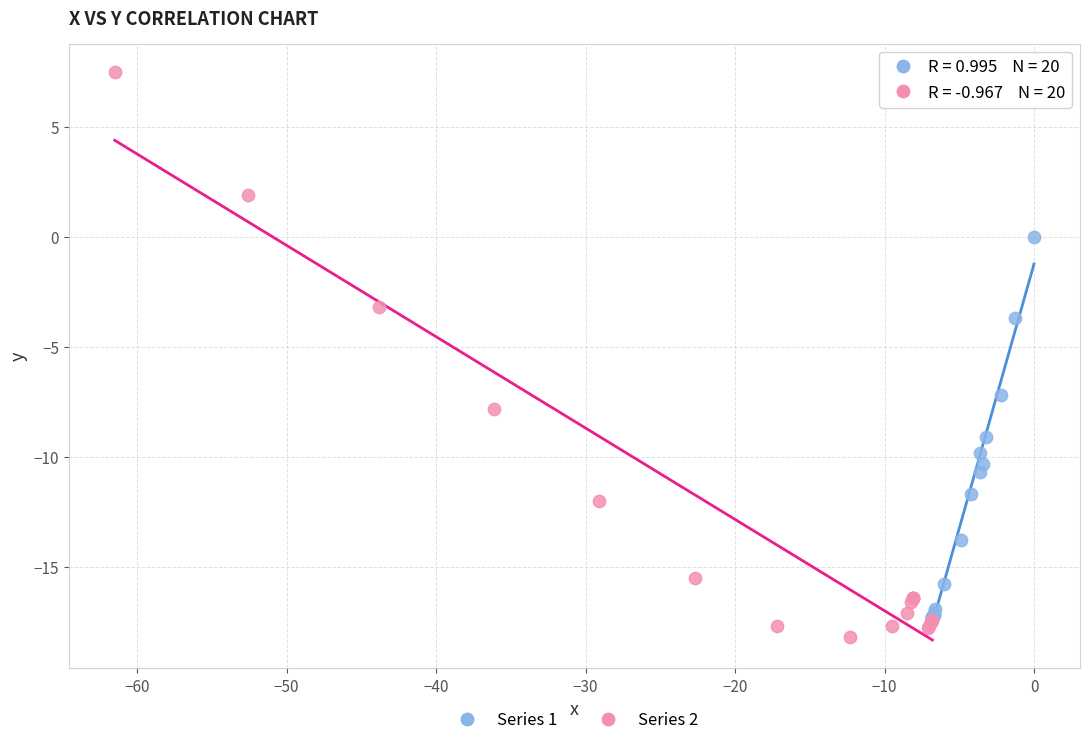

Which series has the largest Y range (max minus min)?

Series 2